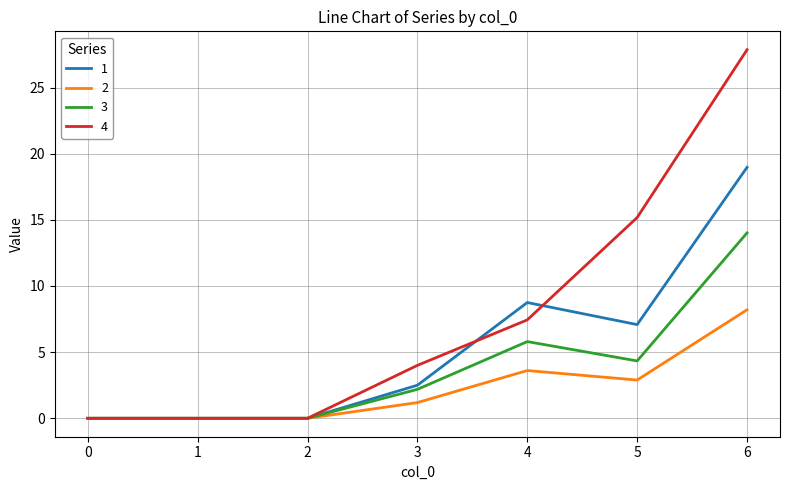

What is the difference between the maximum and minimum values in the 4 series?

27.9